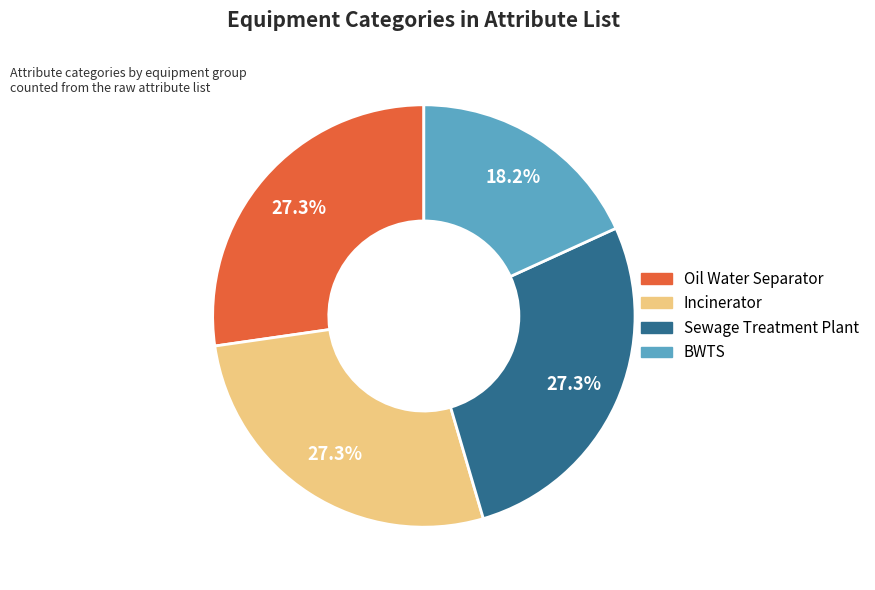

Count the number of slices in the pie.

4